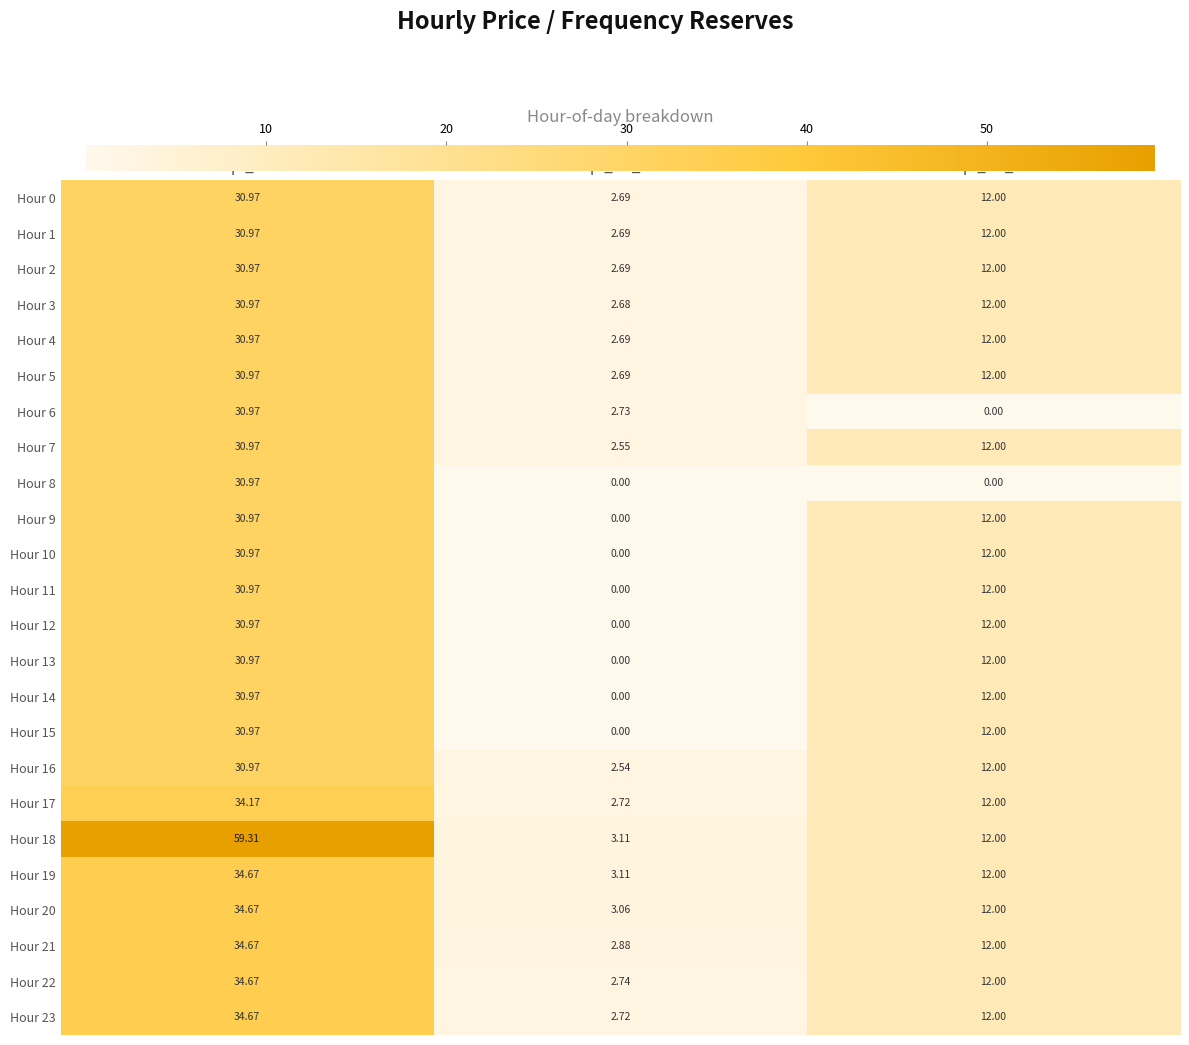

What is the difference between the highest and lowest values at pr_fre_d?

12.0